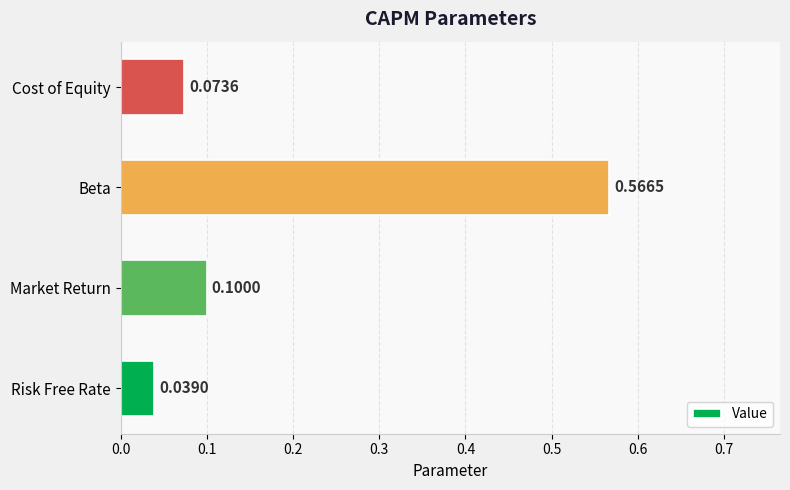

Rank the categories by value from highest to lowest.

Beta, Market Return, Cost of Equity, Risk Free Rate